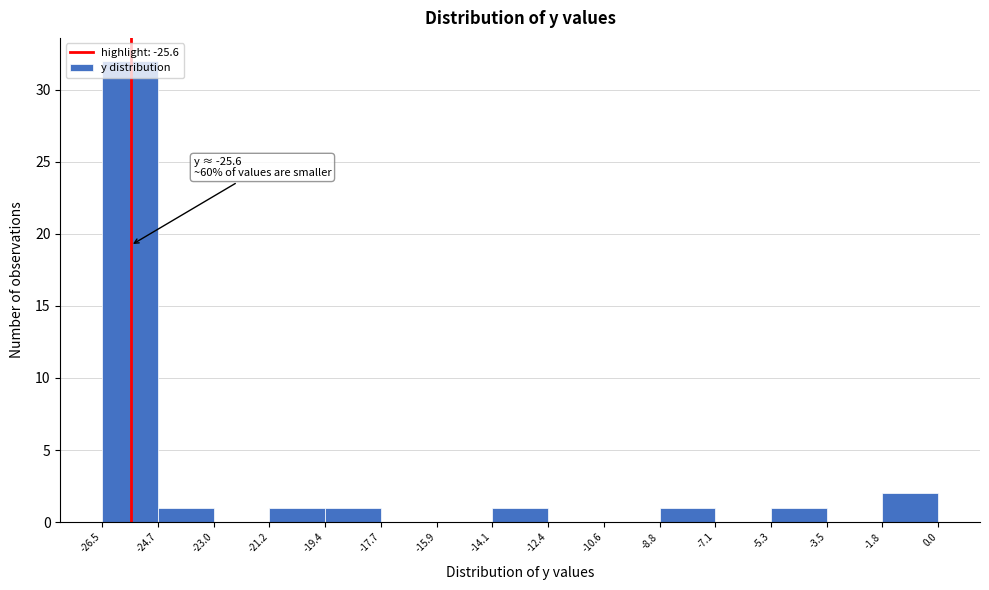

Over which range of the x-axis is the bar tallest?

-26.5 to -24.7